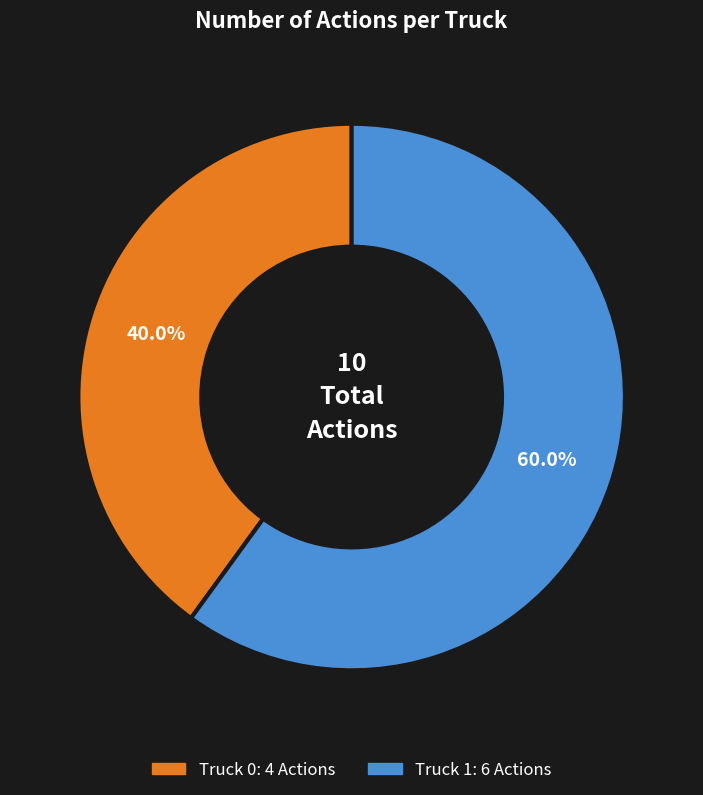

To the nearest percent, what percentage of the pie is Truck 0?

40%